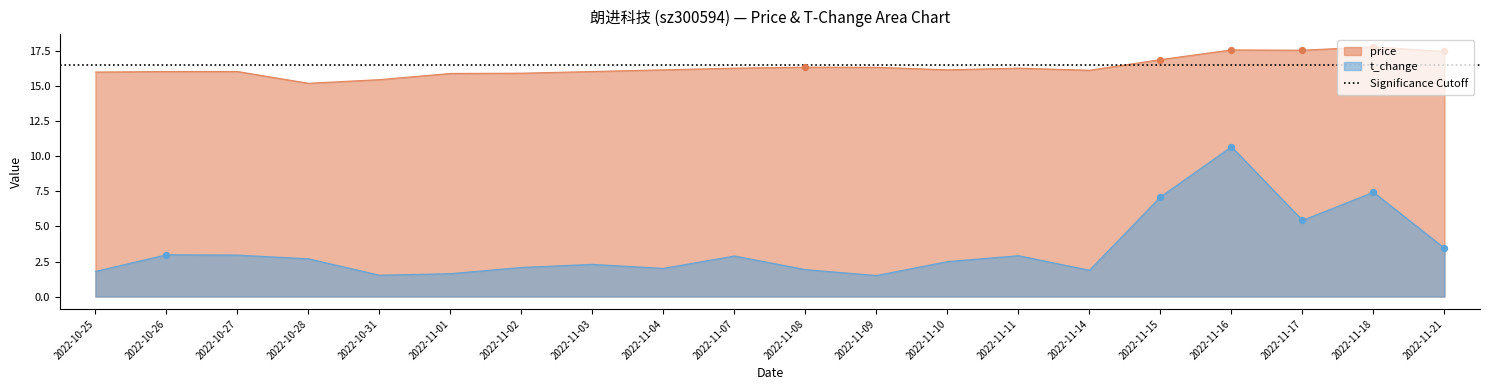

Is the value of t_change at 2022-11-17 greater than the value of price at 2022-10-28?

No